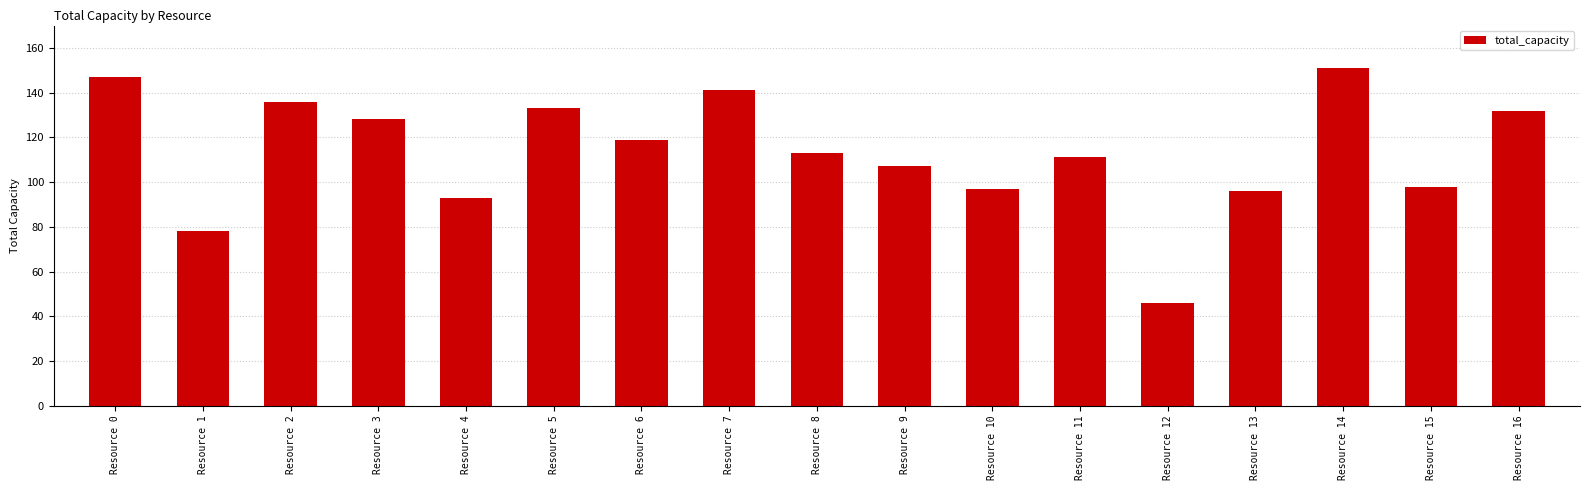

What is the difference between the values at Resource 9 and Resource 12?

61